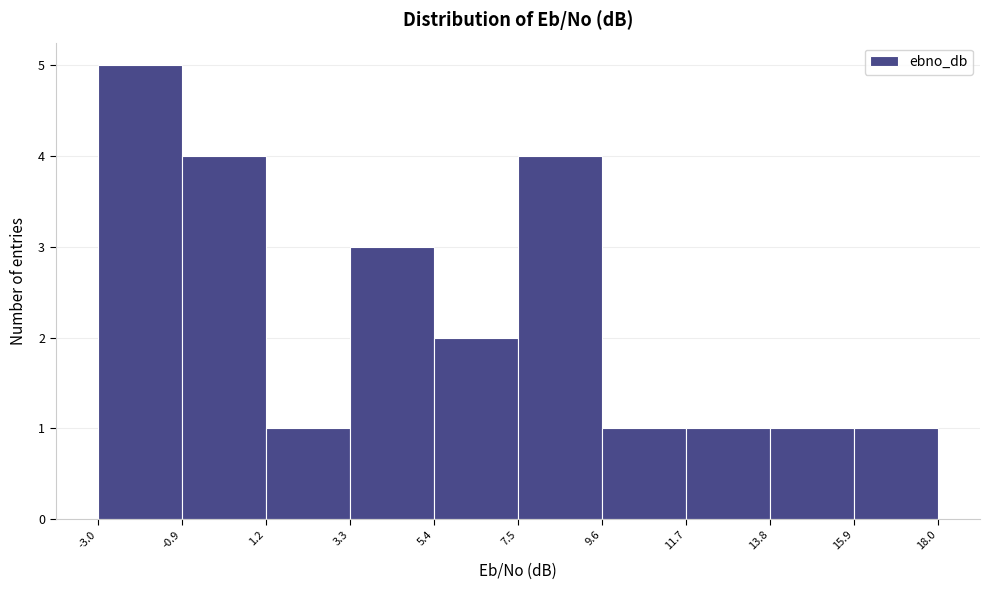

Which range on the x-axis has the tallest bar?

-3.0 to -0.9